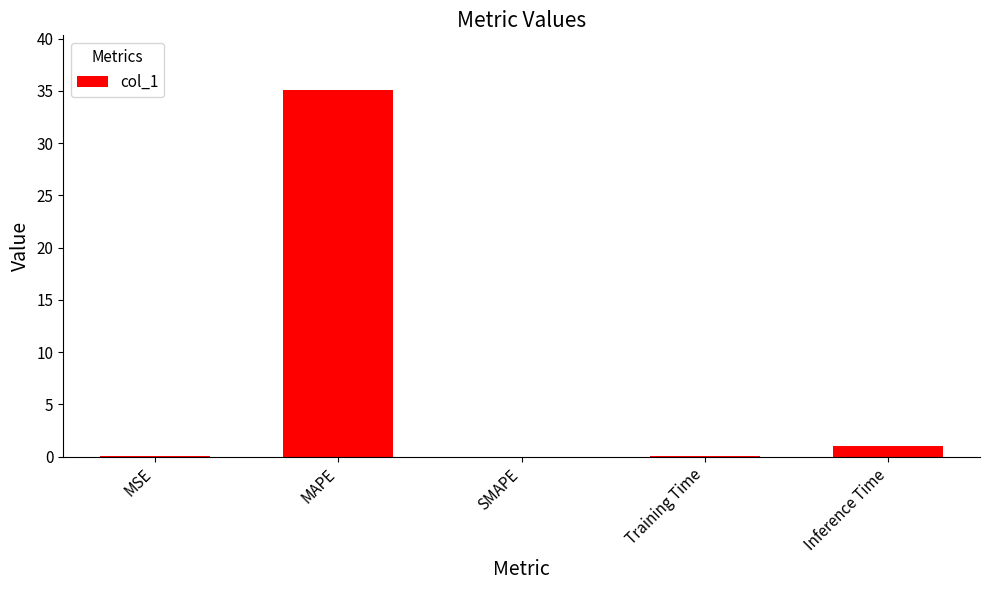

Are the bars grouped side by side (vs. stacked)?

No